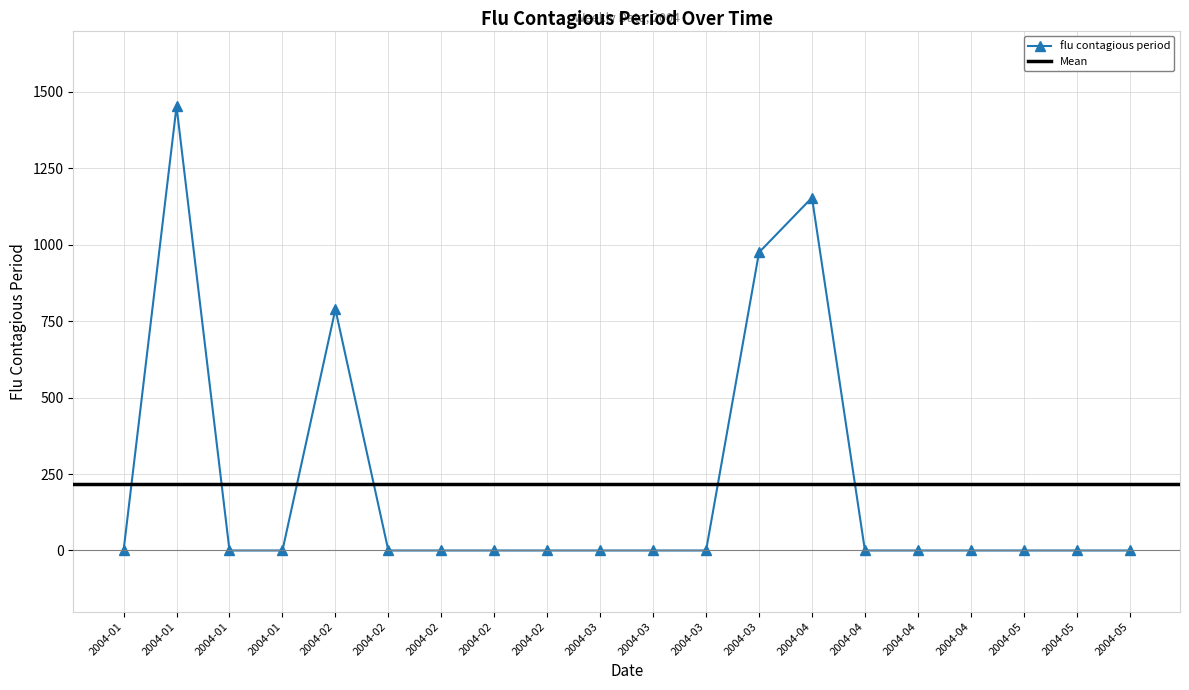

Reading left to right, list all the values displayed in this chart.

0.0	1452.0	0.0	0.0	788.8	0.0	0.0	0.0	0.0	0.0	0.0	0.0	974.6	1153.6	0.0	0.0	0.0	0.0	0.0	0.0